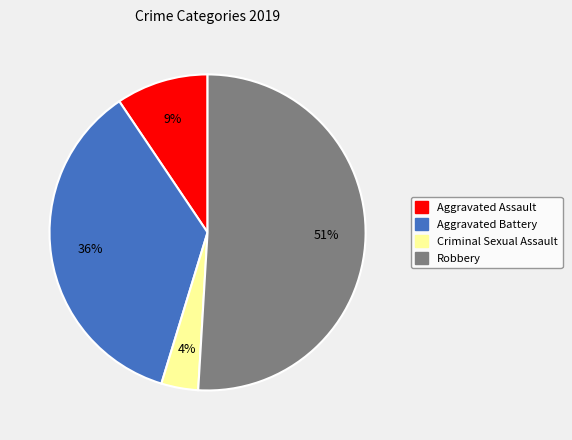

To the nearest percent, what percentage of the pie is Criminal Sexual Assault?

4%